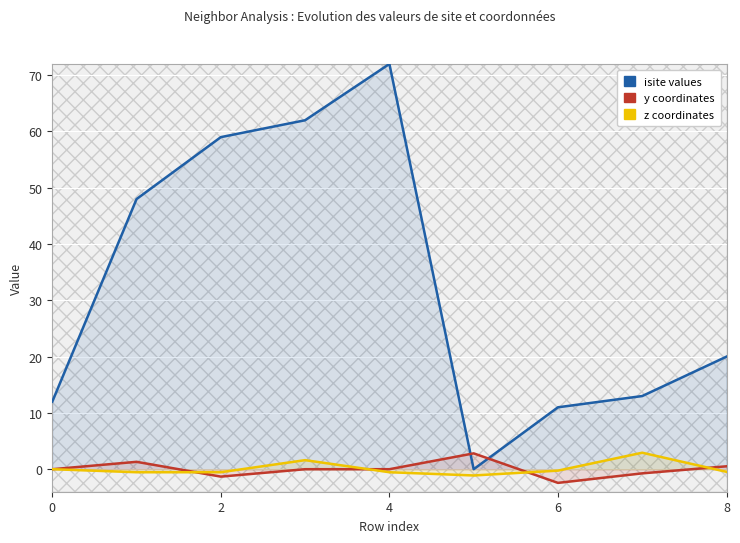

True or false: isite values has a value of 13.0 at 7.

True